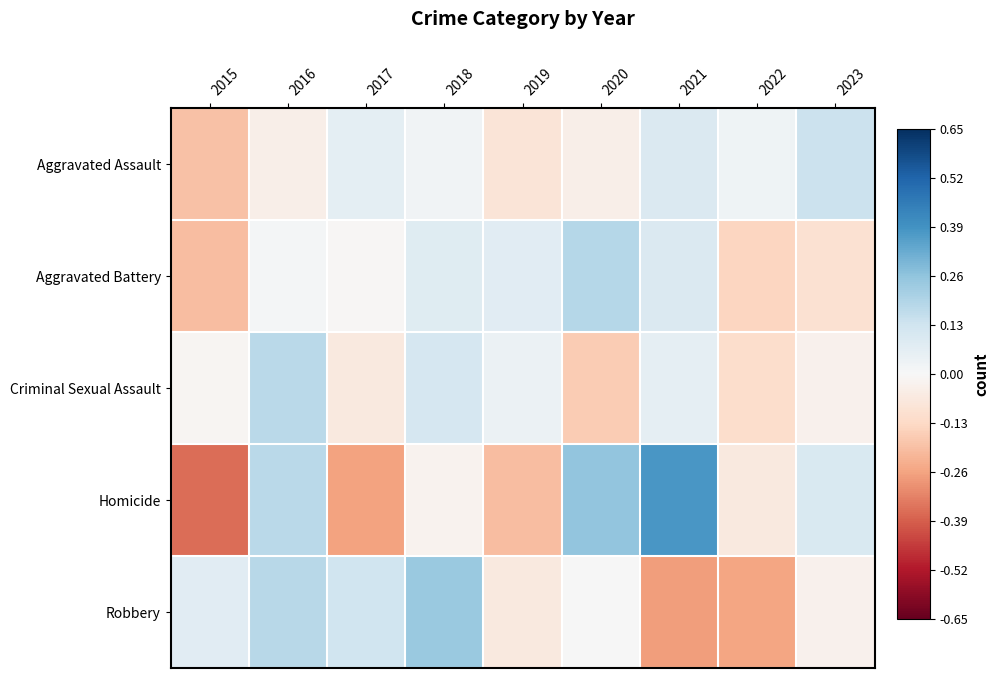

What is the difference between the highest and lowest values at 2015?

0.4